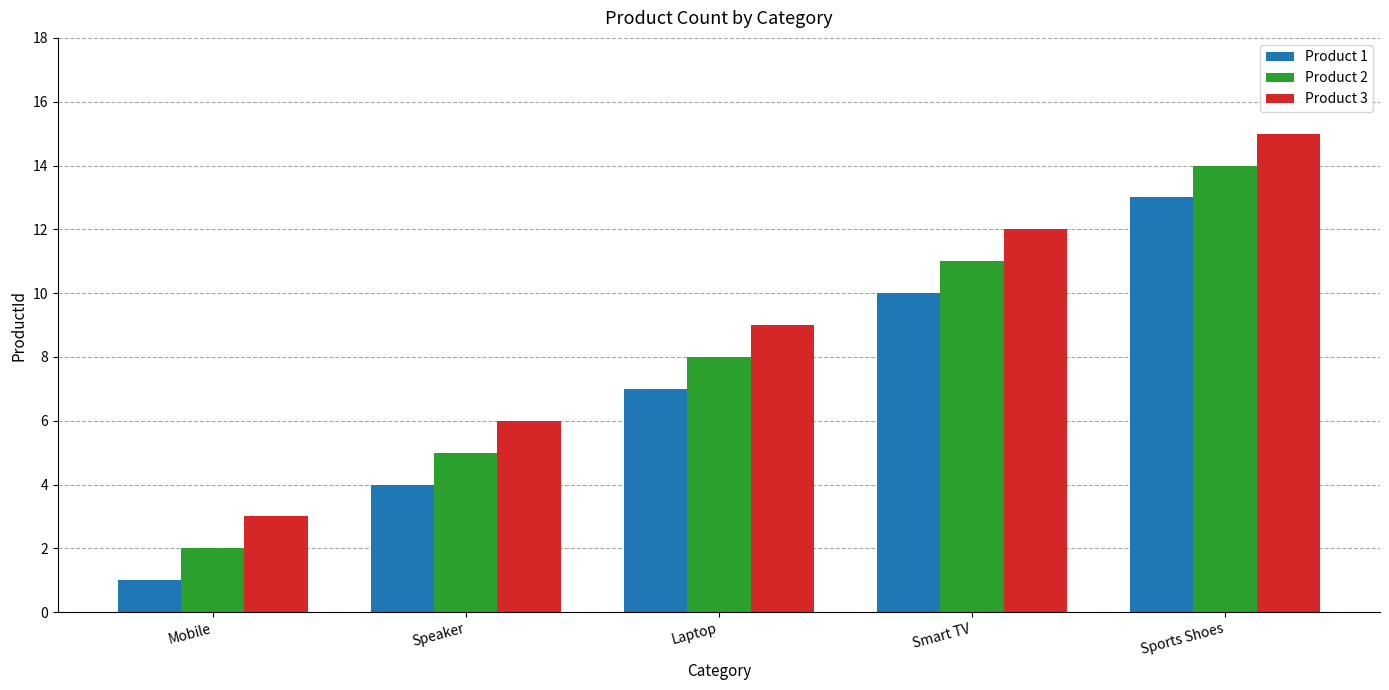

Which series has the largest total across all categories?

Product 3